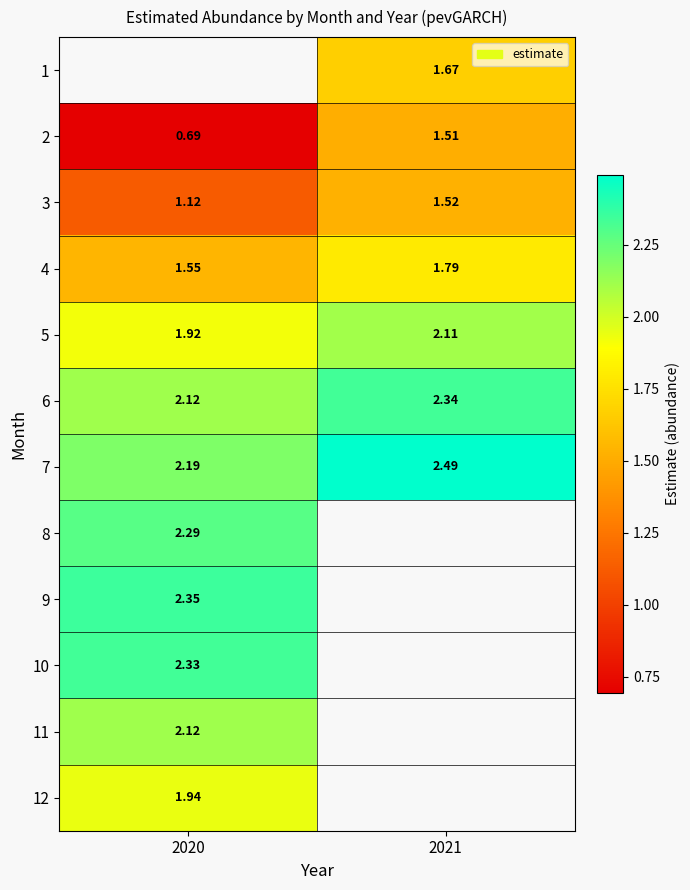

Is the value of 12 at 2020 greater than the value of 8 at 2020?

No